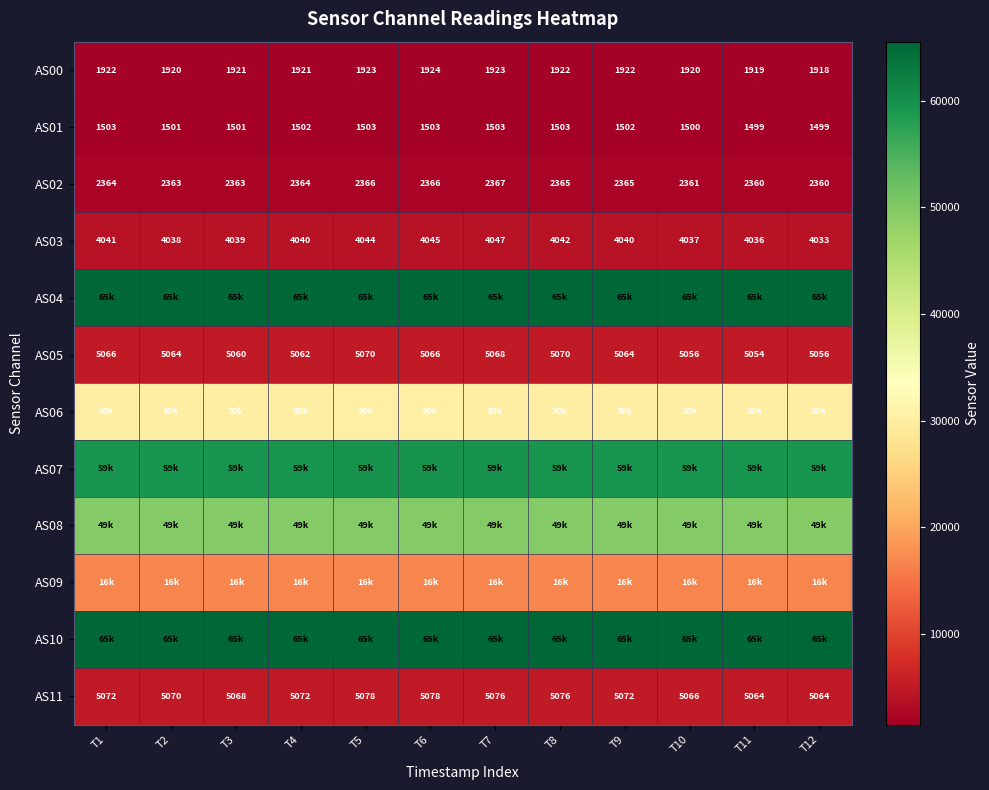

The AS03 series shows 4038 at T2. True or false?

True